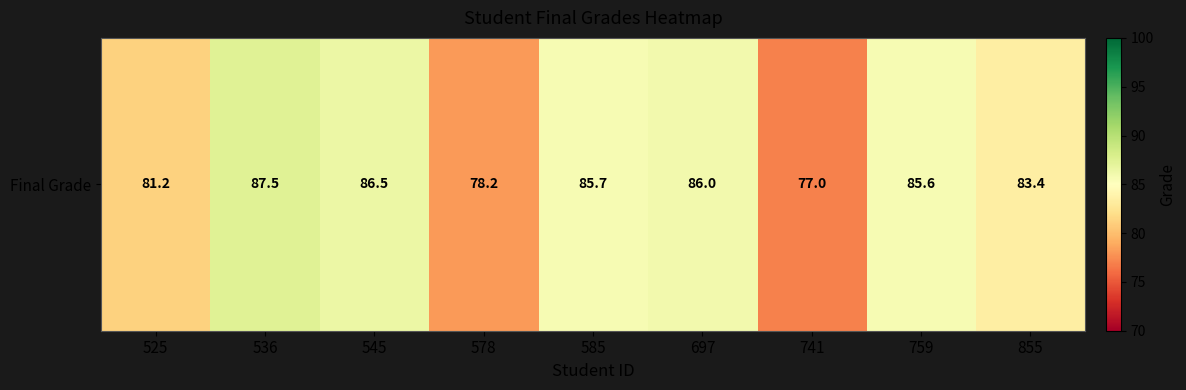

Reading right to left, list all the values displayed in this chart.

83.4	85.6	77.0	86.0	85.7	78.2	86.5	87.5	81.2